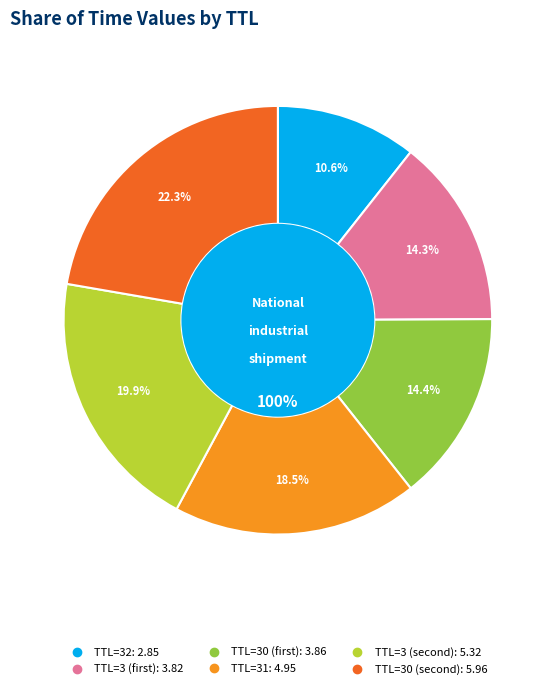

To the nearest percent, what is the difference between the largest and smallest slice percentages?

12%